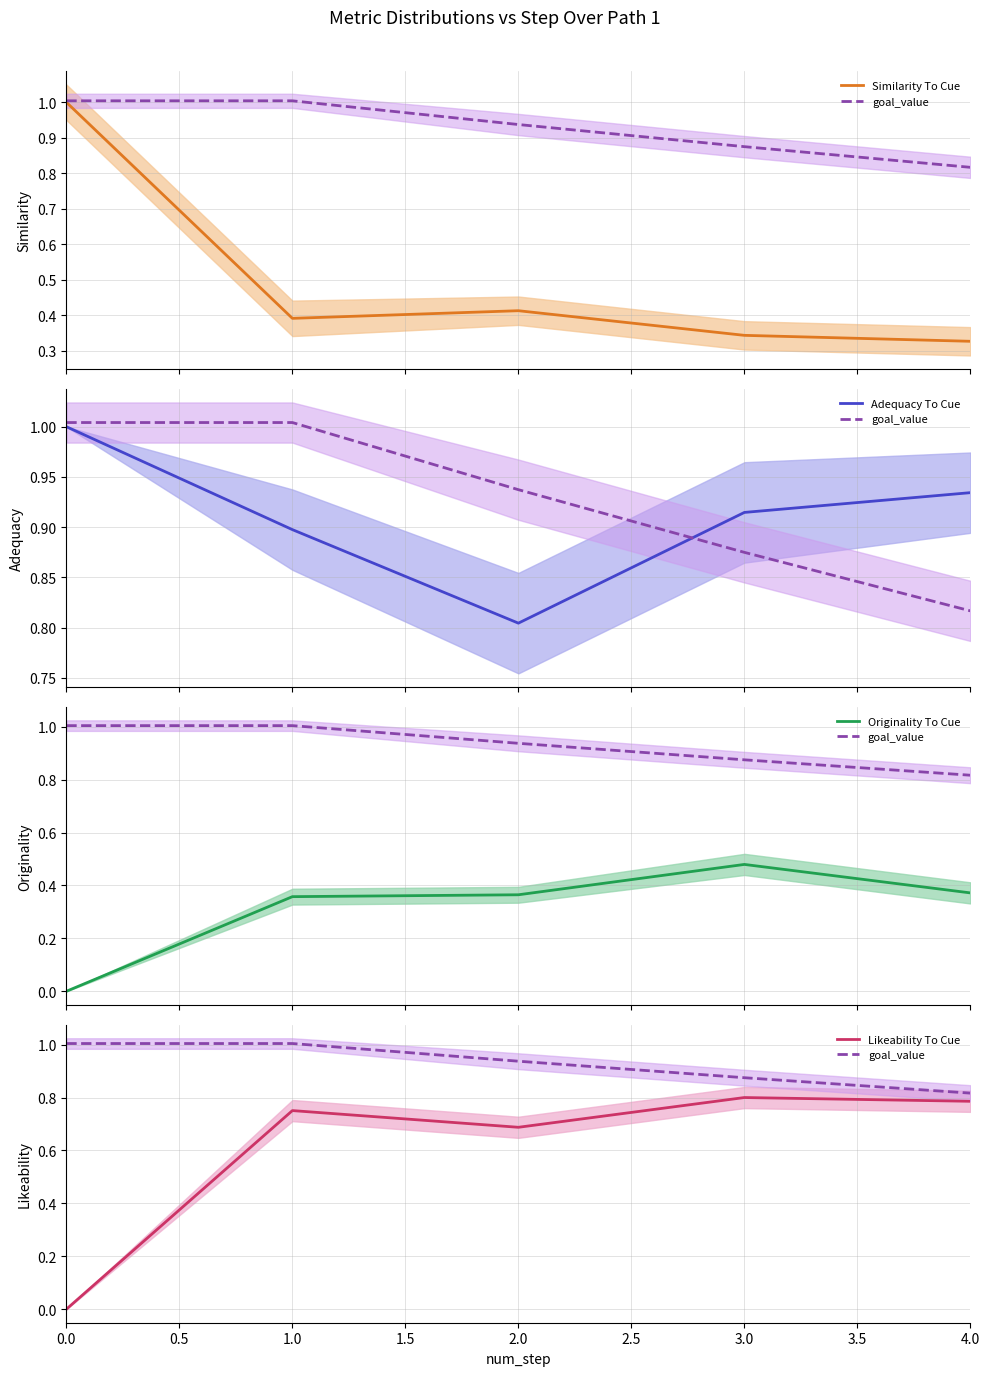

What is the sum of the Likeability To Cue values at 0.0 and 3.0?

0.8